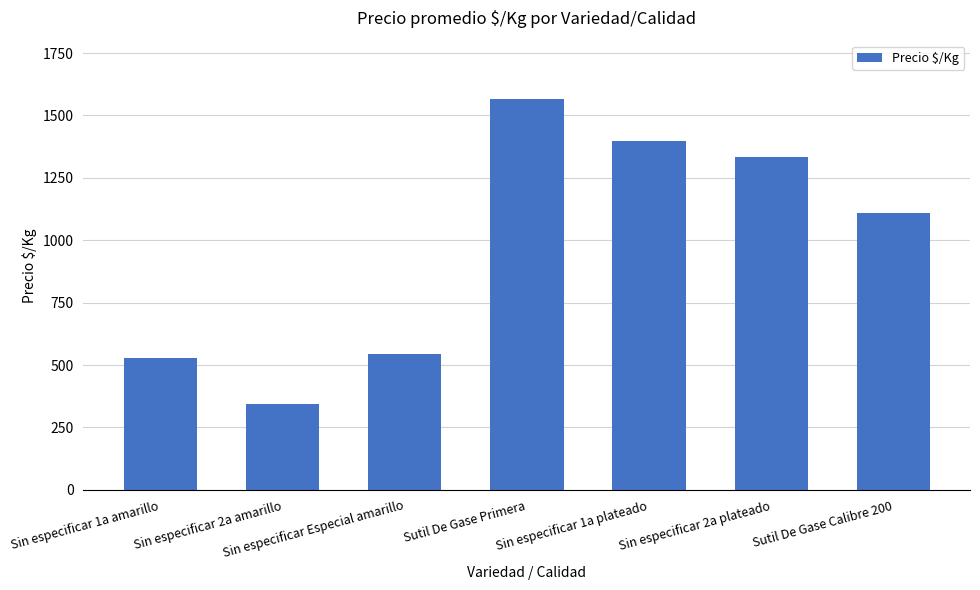

What is the sum of the values at Sin especificar Especial amarillo and Sin especificar 2a plateado?

1878